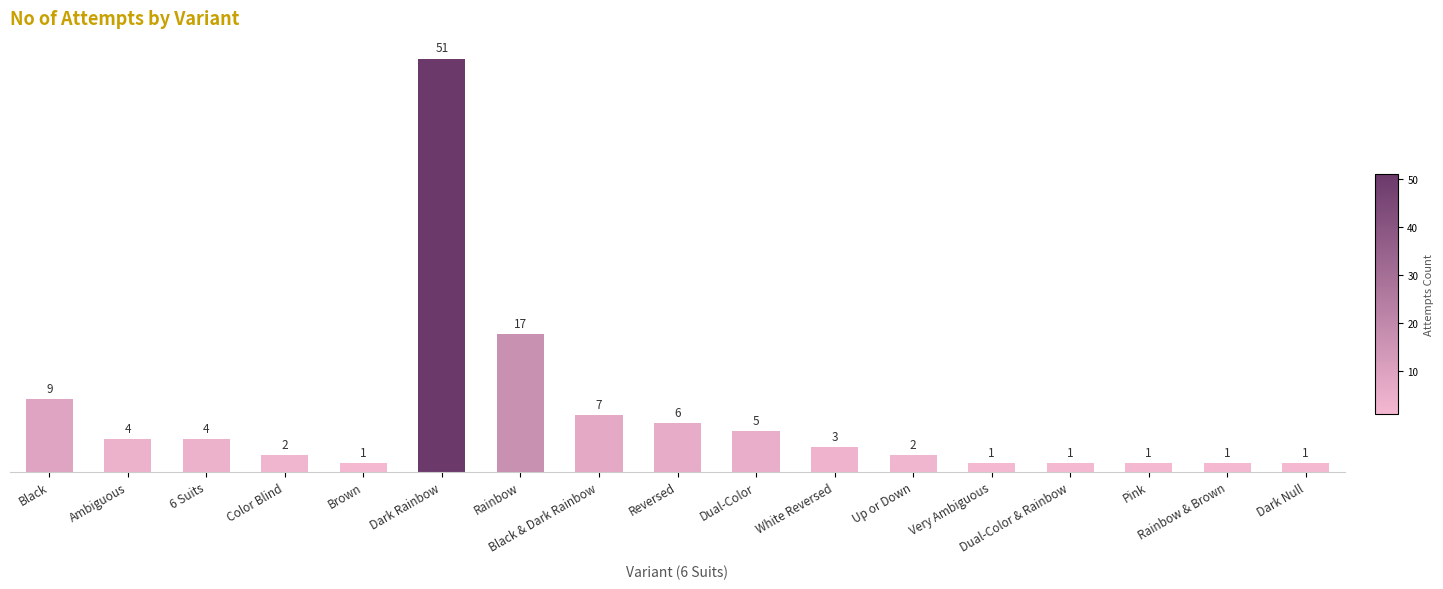

What is the maximum value shown in the chart?

51